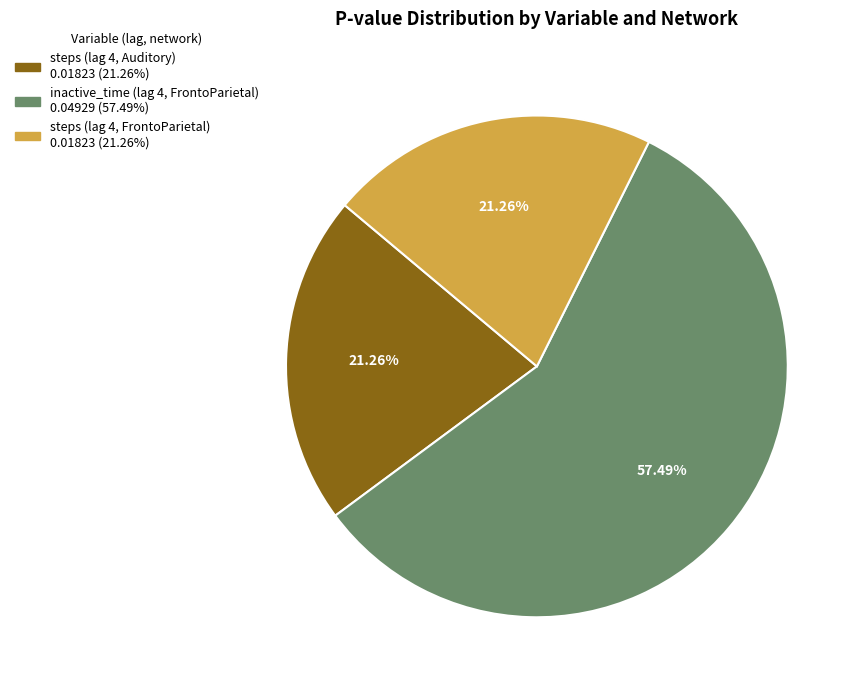

Which category has the biggest portion of the pie?

inactive_time (lag 4, FrontoParietal)